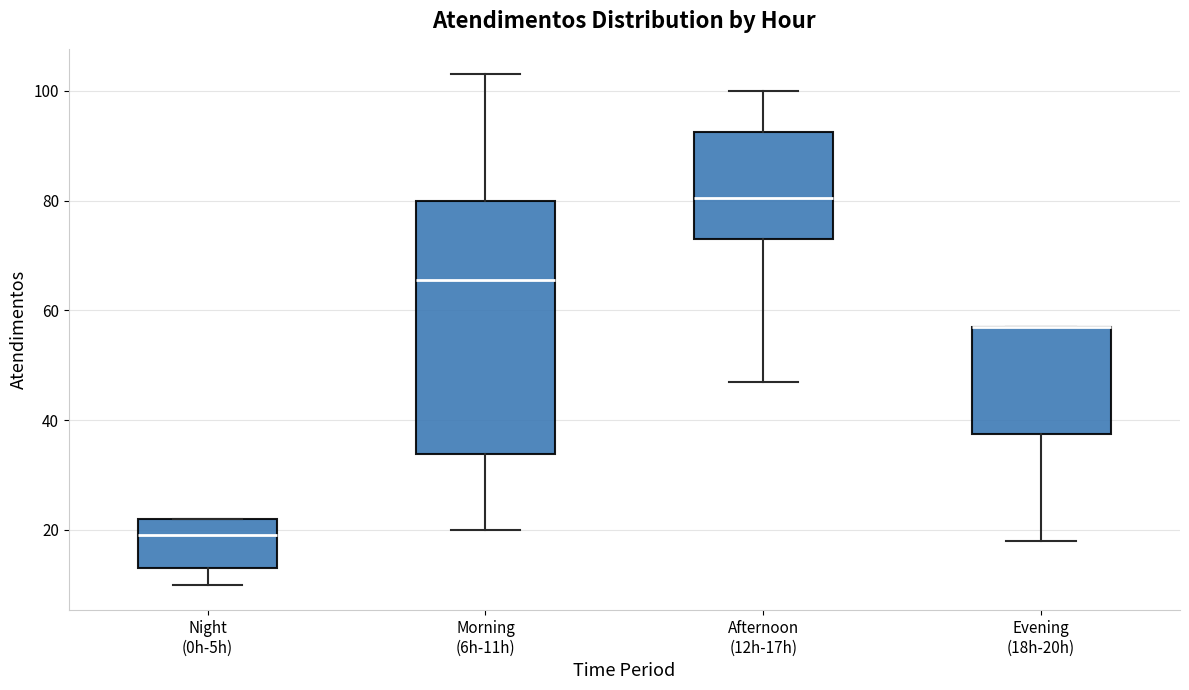

Where does the lower whisker of the box for Evening (18h-20h) end on the y-axis? The values are not printed on the chart, so give them approximately, as read against the axis.

18